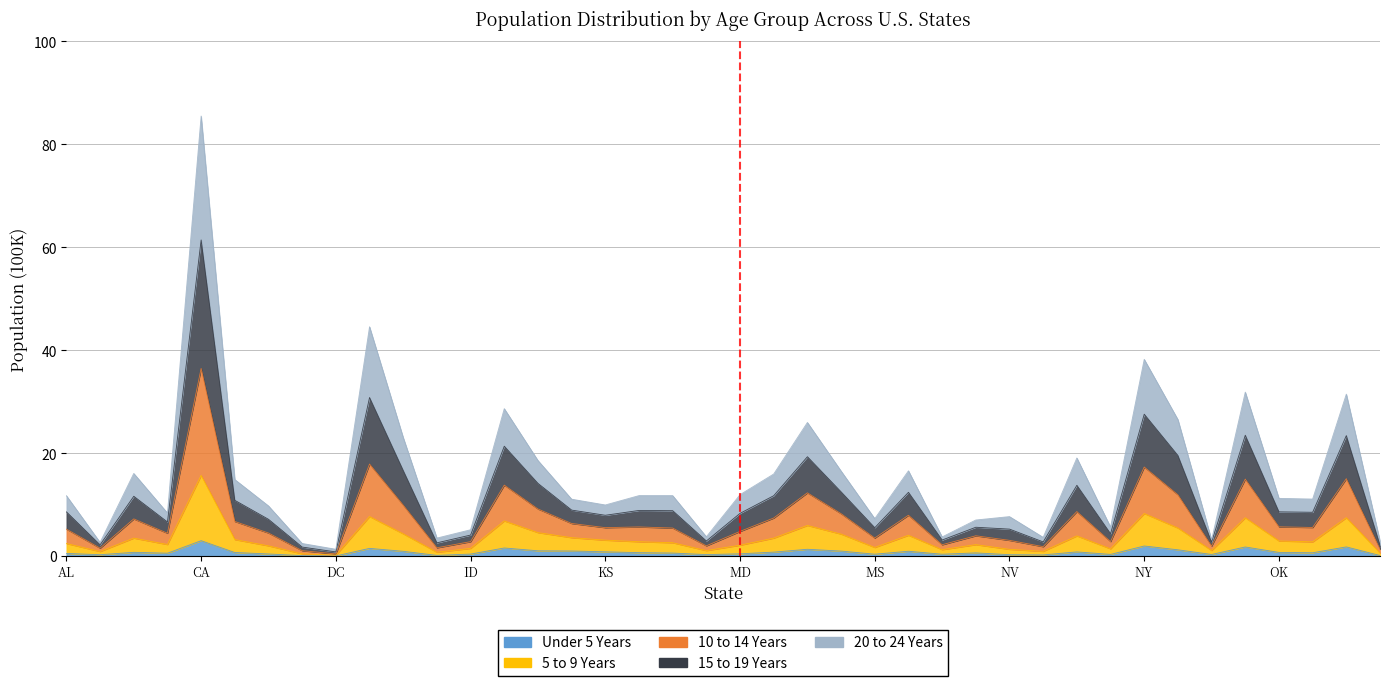

List the labels in order of ALU3E001 value, largest first.

CA, FL, NY, OH, PA, IL, NC, MI, GA, NJ, IN, MO, MN, AZ, MA, CO, MD, KY, LA, AL, OK, OR, IA, KS, CT, AR, NV, MS, NE, NM, ID, ME, MT, NH, HI, ND, RI, AK, DE, DC